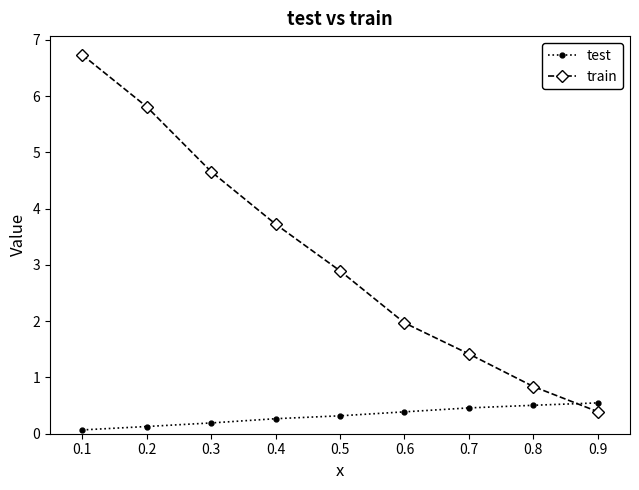

Is this an area chart (filled region under the line)?

No